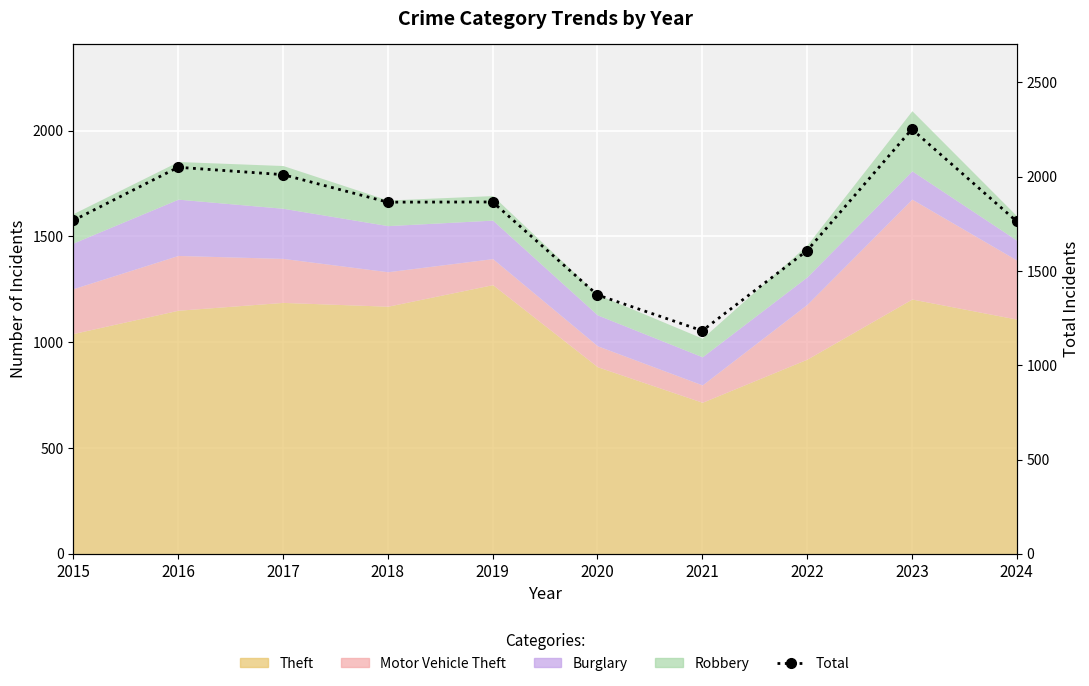

What is the minimum value shown in the chart?

1183